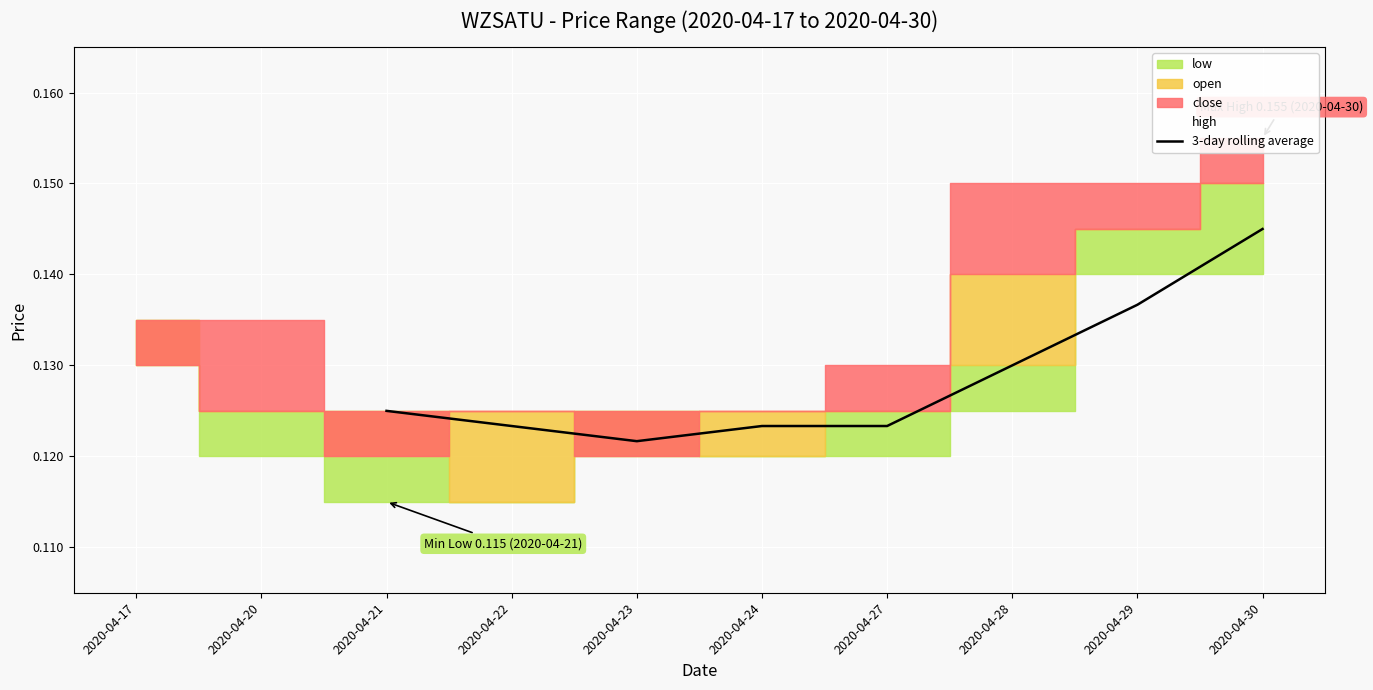

True or false: the data has more than 1 interior local peaks.

False